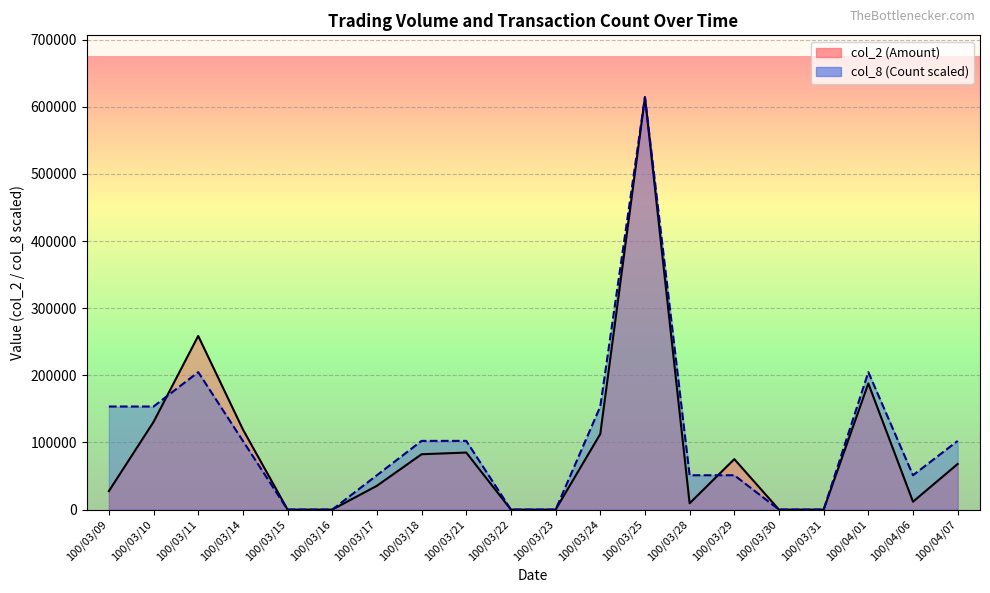

What is the value of the col_2_line point at the 12th from the left?

112700.0